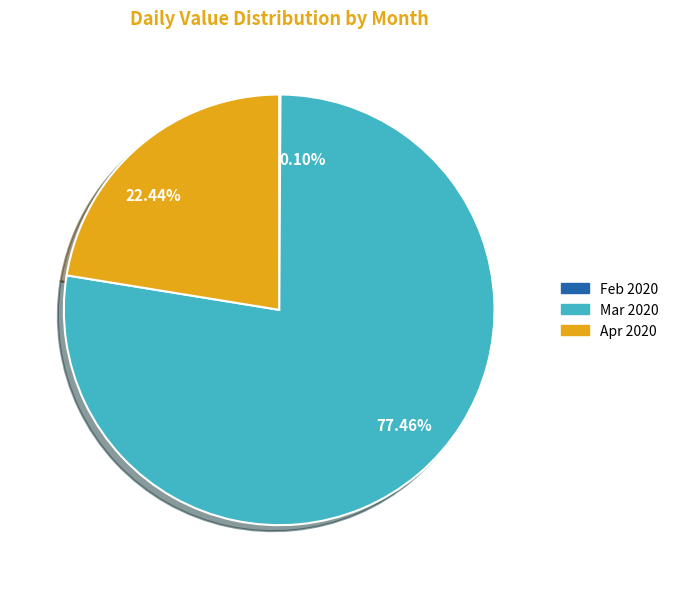

What is the ratio of the value at Apr 2020 to the value at Mar 2020?

0.3